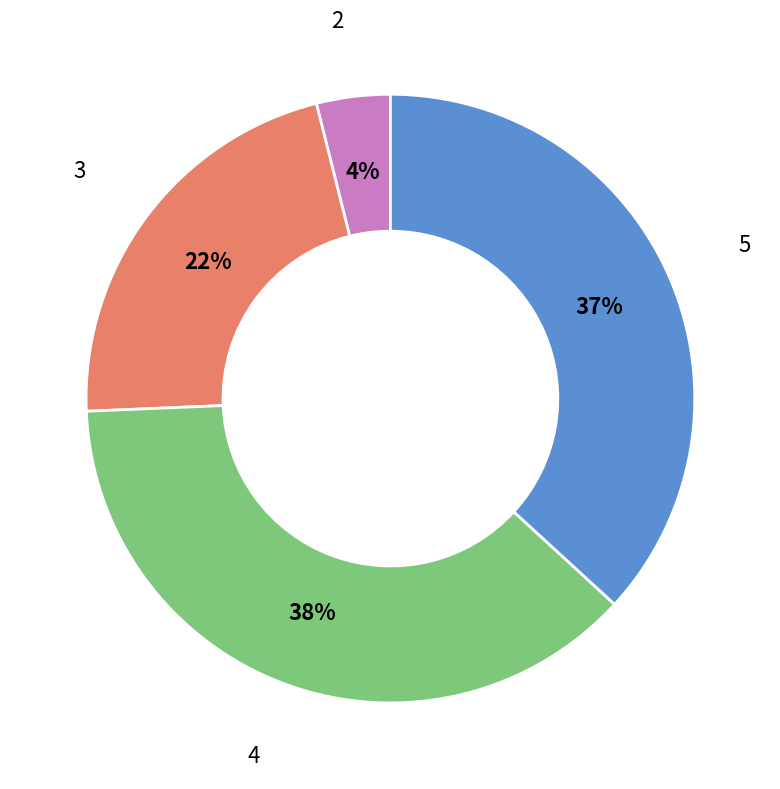

To the nearest percent, what is the combined percentage of 2 and 5?

41%